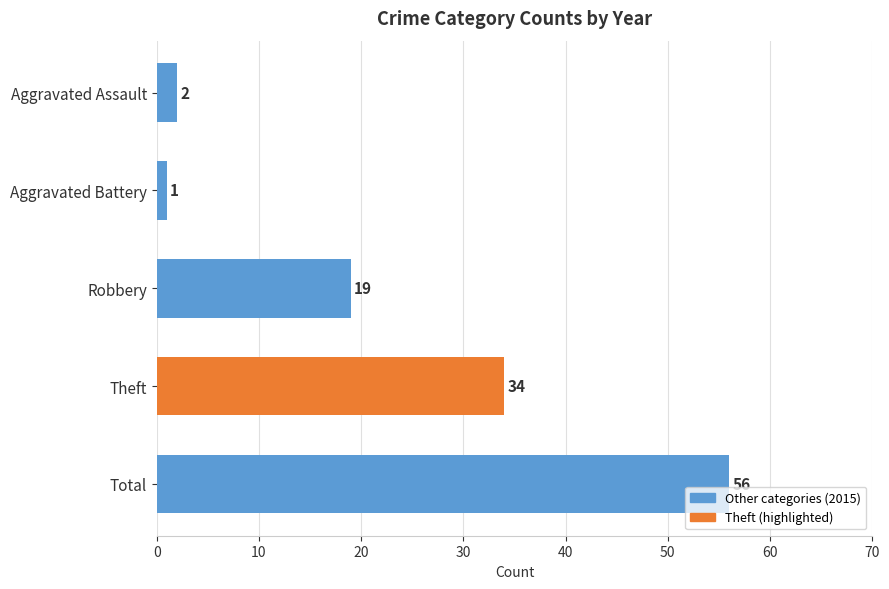

How many bars are there in total?

5